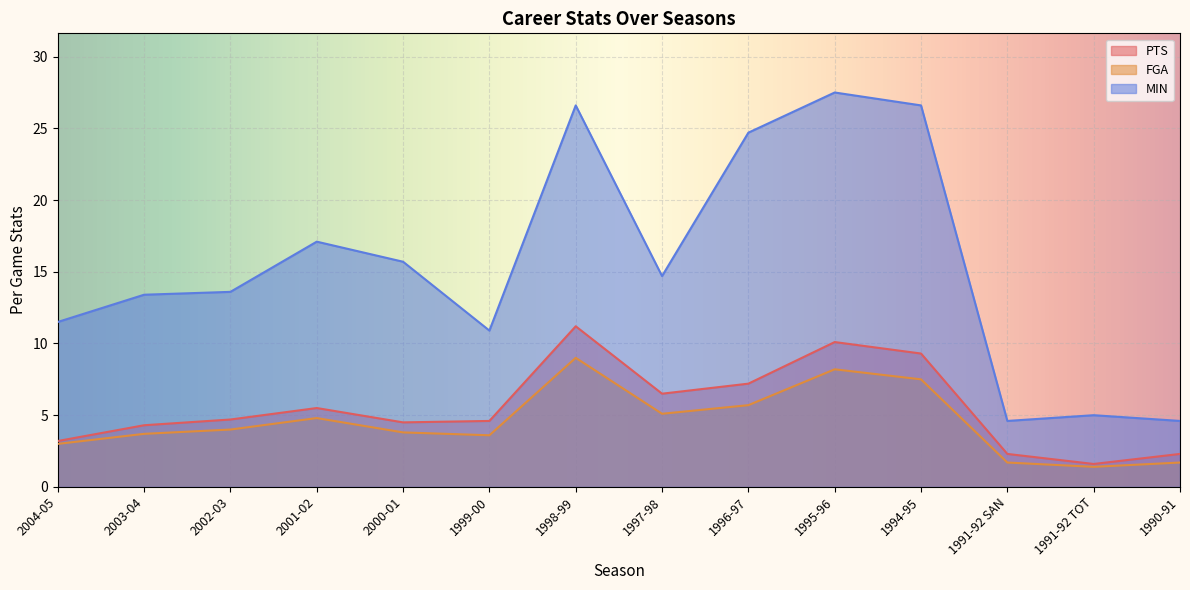

What is the difference between the maximum and second lowest values in the MIN series?

22.9